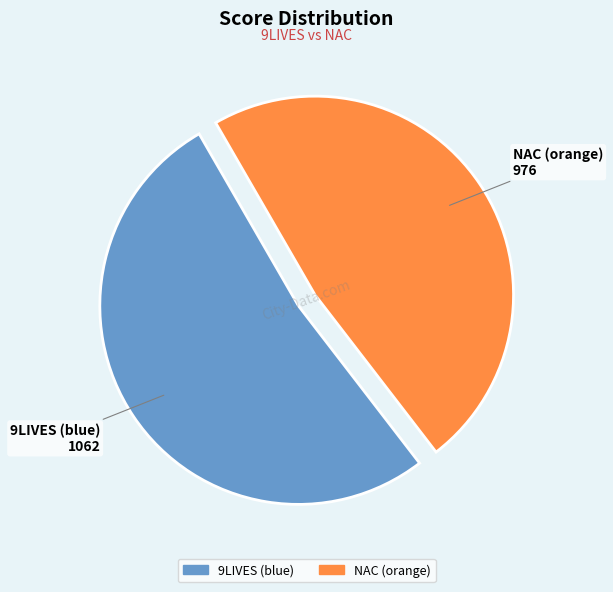

Rank the categories by value from highest to lowest.

9LIVES (blue), NAC (orange)